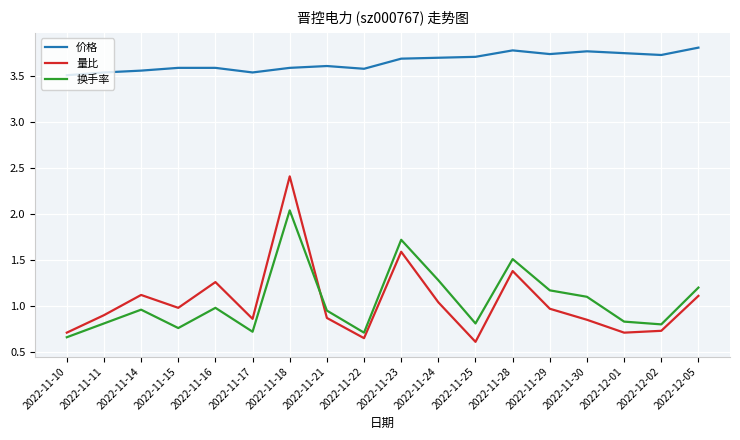

At which category does 换手率 reach its first local peak?

2022-11-14